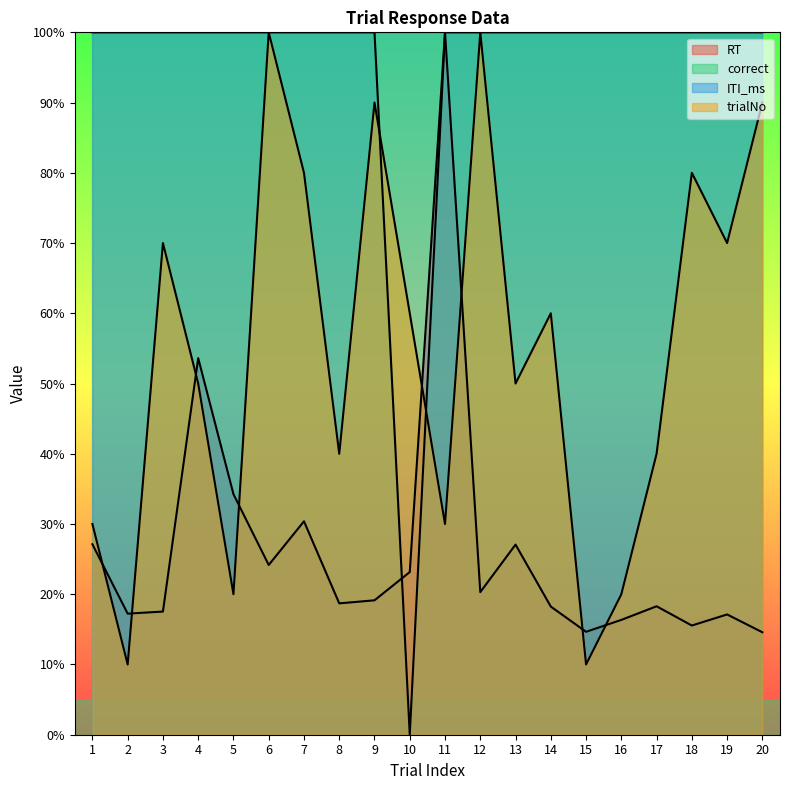

What is the sum of the trialNo values at 10 and 11?

90.0